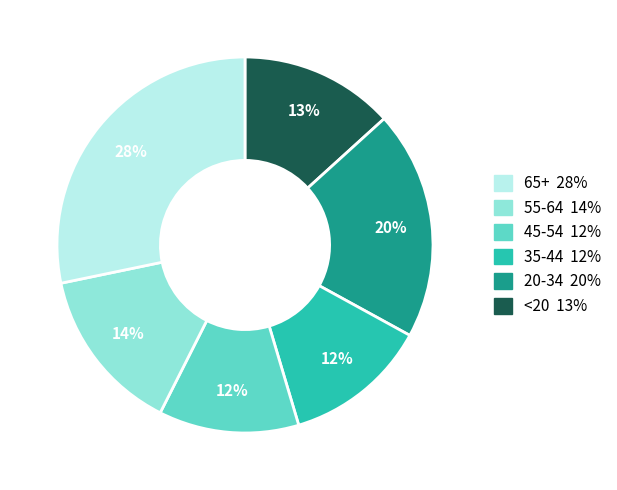

Count the number of slices in the pie.

6